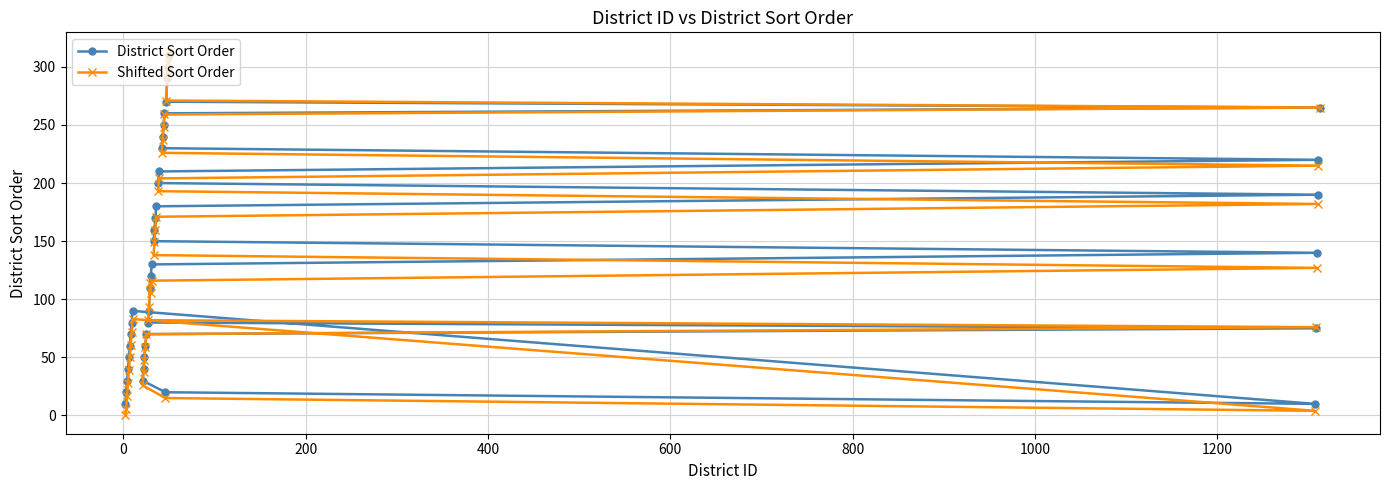

At how many categories does at least one series exceed 235?

8